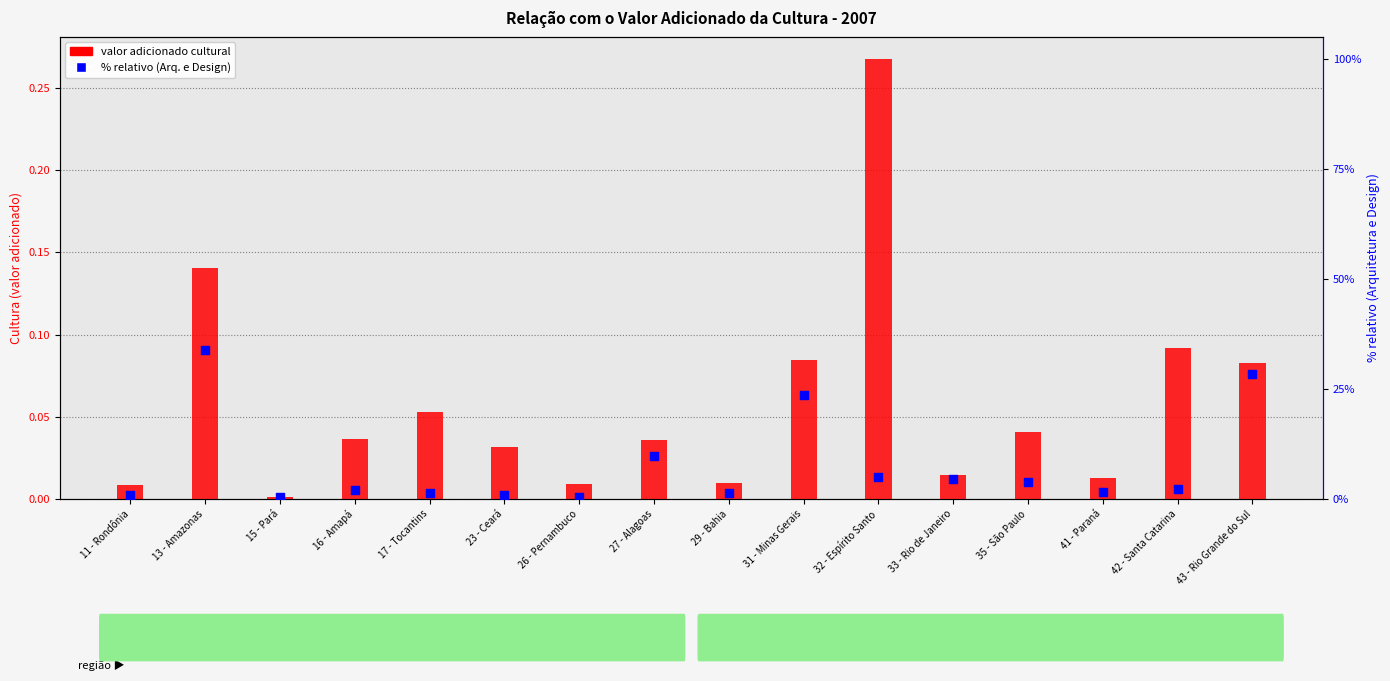

Which series has the largest Y range (max minus min)?

Arquitetura e Design (% relativo)